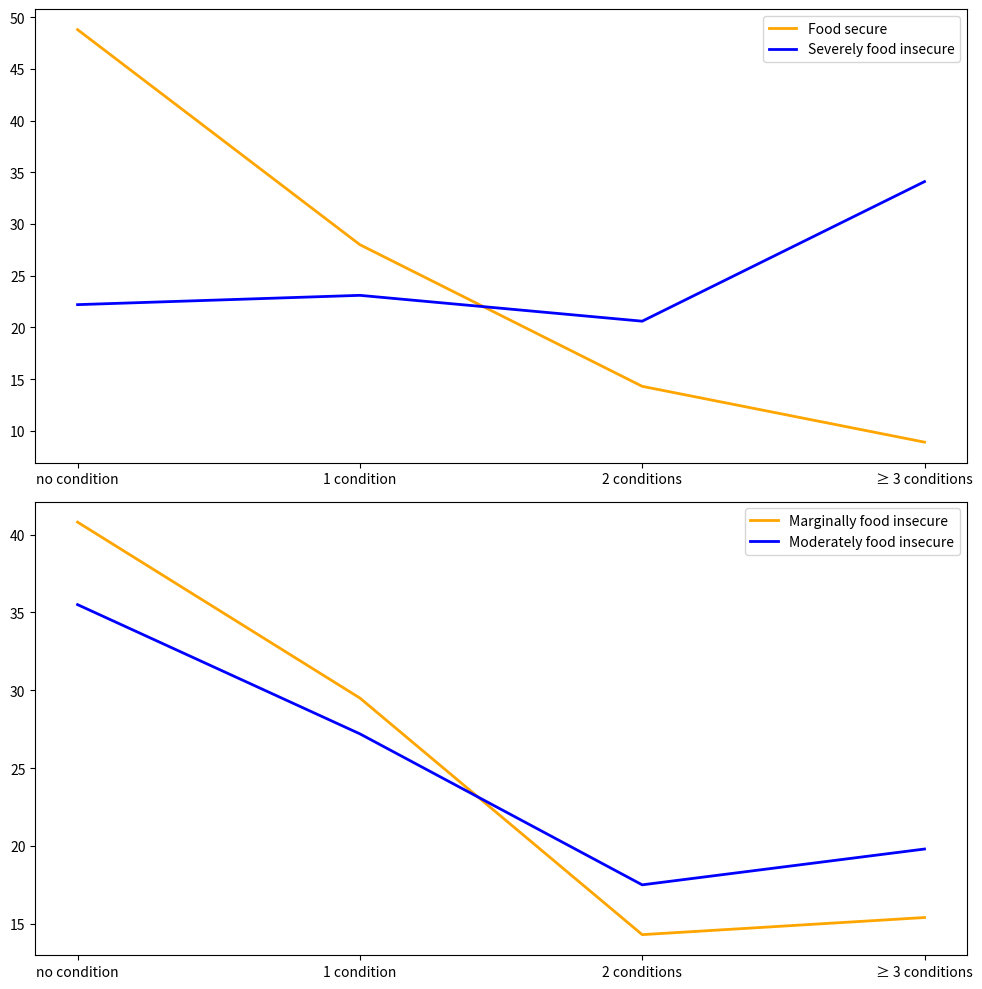

What is the highest value of the Moderately food insecure series?

35.5